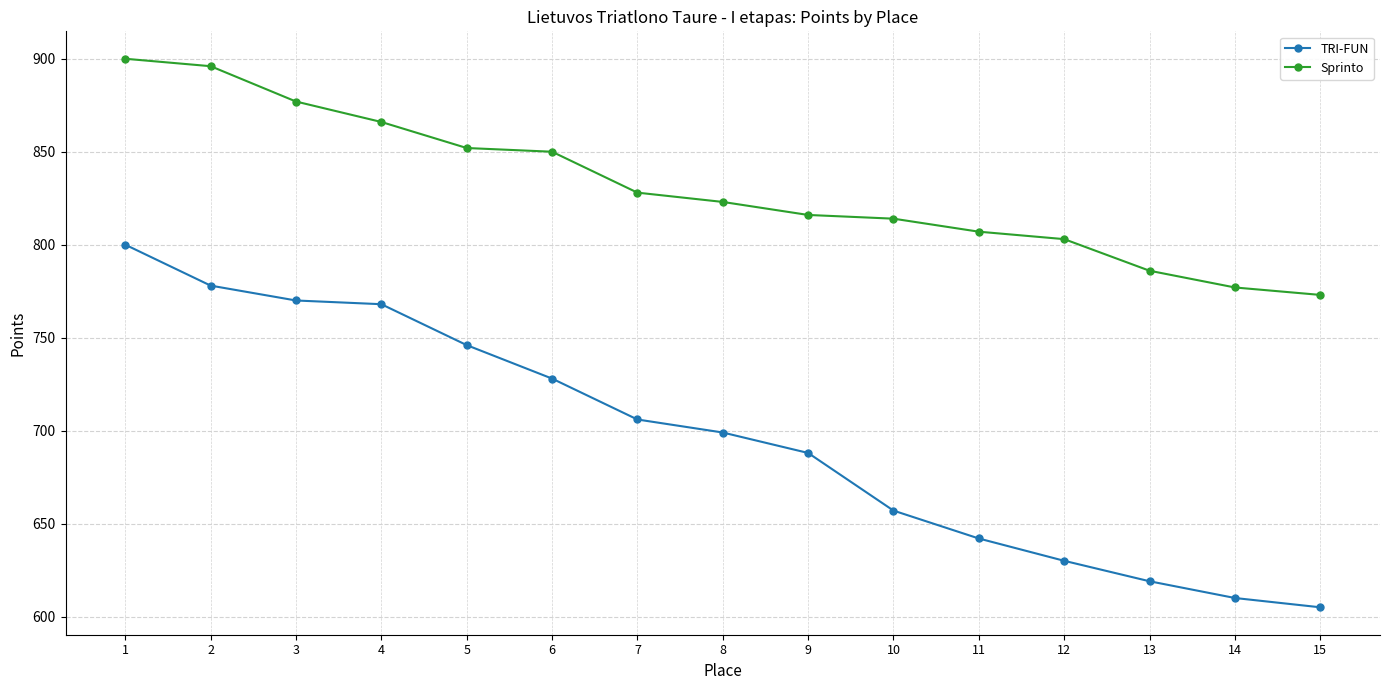

Does the chart display data point markers on the line(s)?

Yes